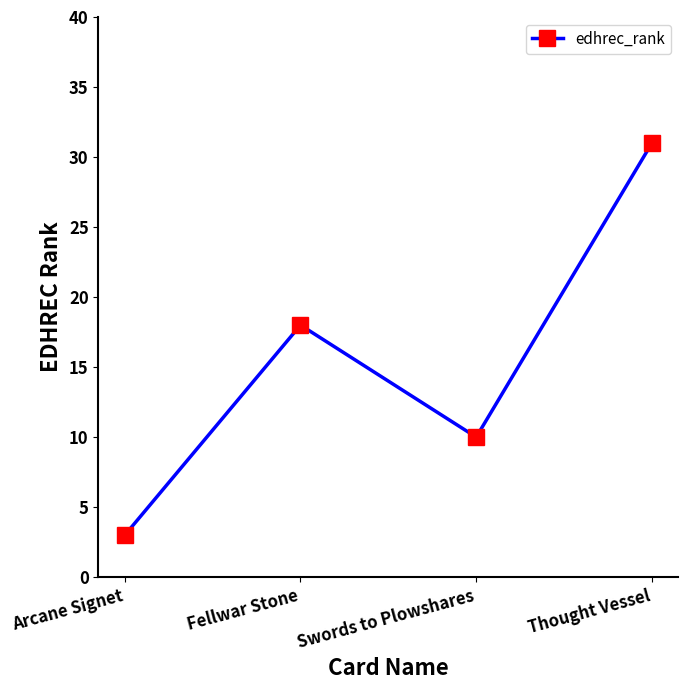

What is the smallest value displayed?

3